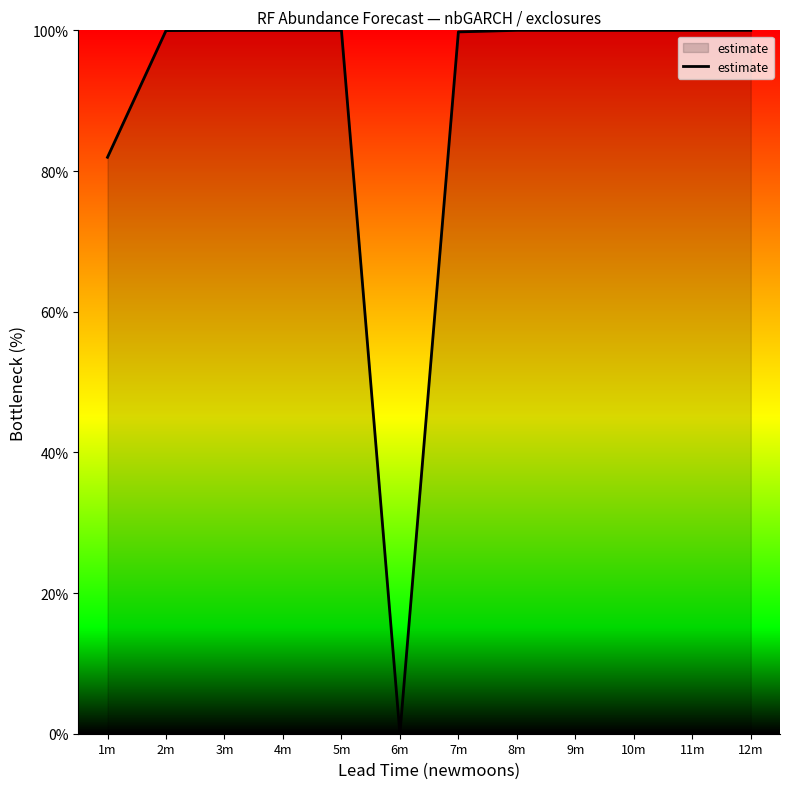

What value does the data have at 7m?

99.8